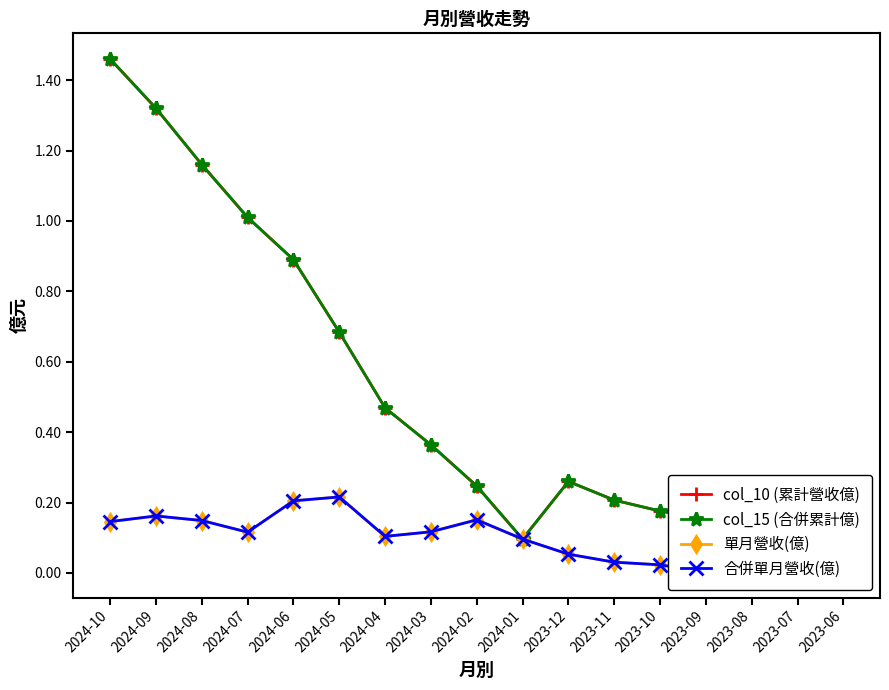

What is the average value of the 單月營收(億) series?

0.1